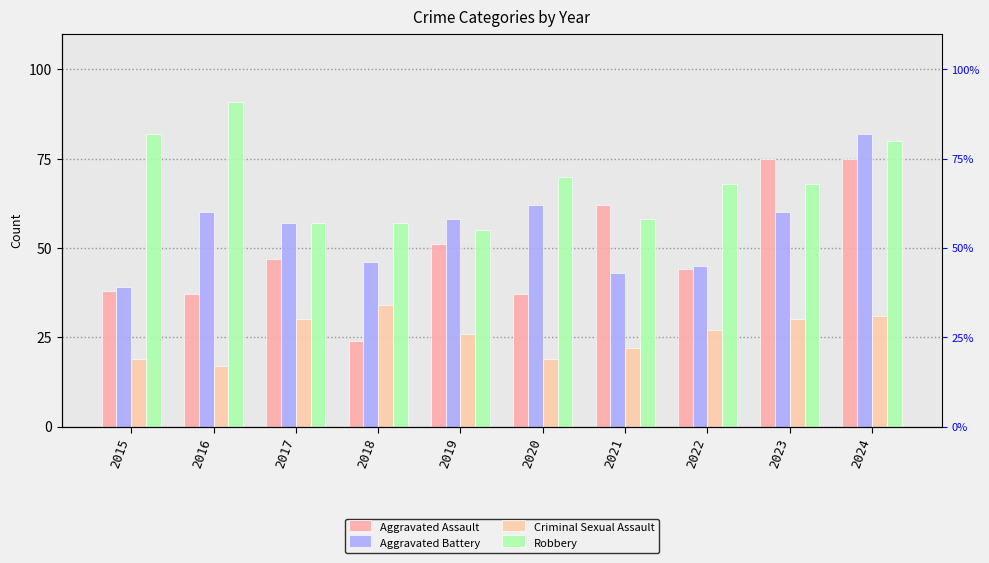

True or false: Criminal Sexual Assault has a value of 45 at 2017.

False